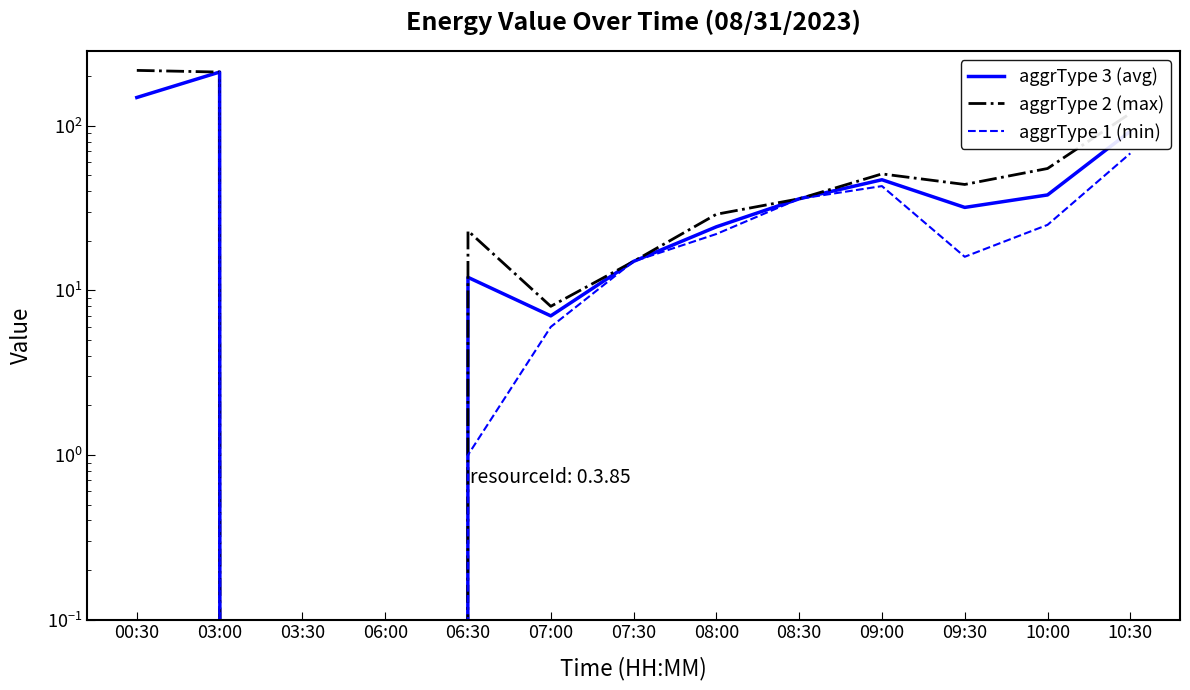

Reading left to right, transcribe all the data shown in this chart.

aggrType 3 (avg): 148.5	212.0	0.0	0.0	12.0	7.0	15.0	24.3	36.0	47.0	31.9	38.0	92.7
aggrType 2 (max): 217.0	212.0	0.0	0.0	23.0	8.0	15.0	29.0	36.0	51.0	44.0	55.0	119.0
aggrType 1 (min): 0.0	212.0	0.0	0.0	1.0	6.0	15.0	22.0	36.0	43.0	16.0	25.0	68.0